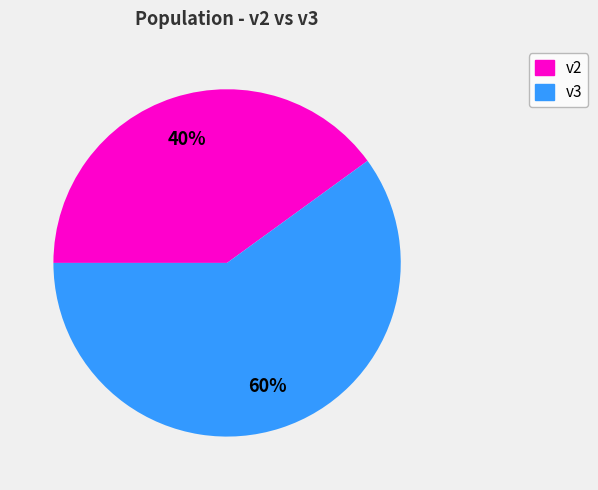

Approximately how many times larger is the value at v3 compared to v2?

1.5